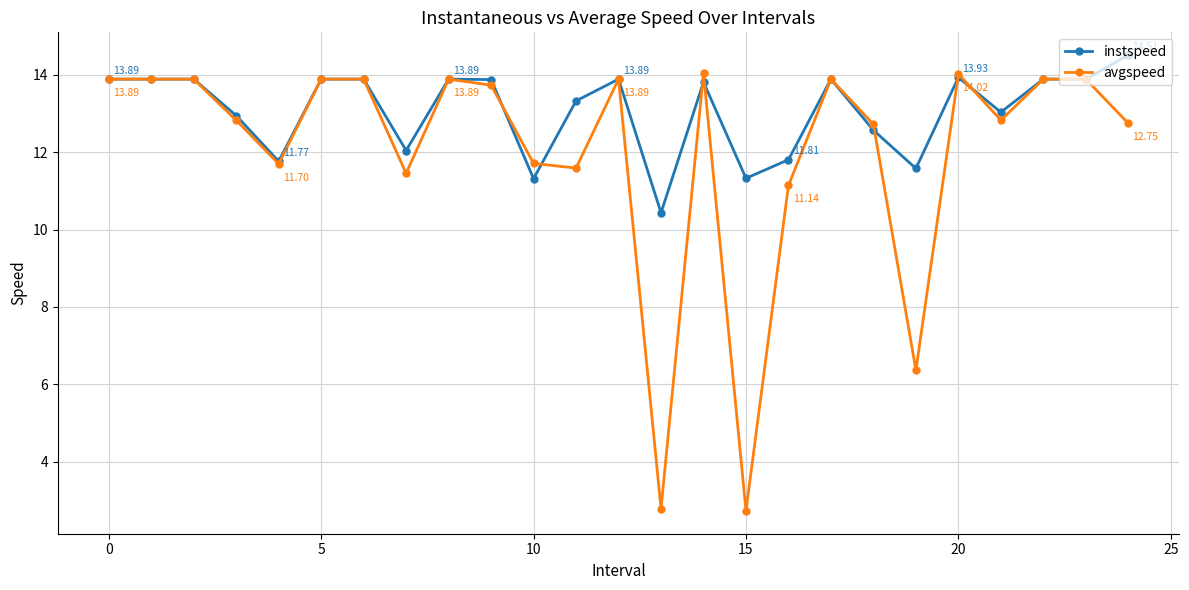

Which series has the widest spread of values?

avgspeed